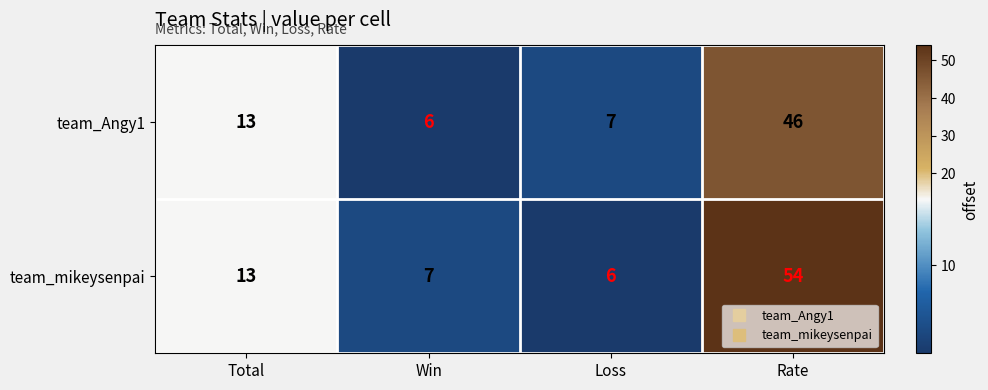

Reading right to left, list all the values displayed in this chart.

team_Angy1: Rate=46	Loss=7	Win=6	Total=13
team_mikeysenpai: Rate=54	Loss=6	Win=7	Total=13